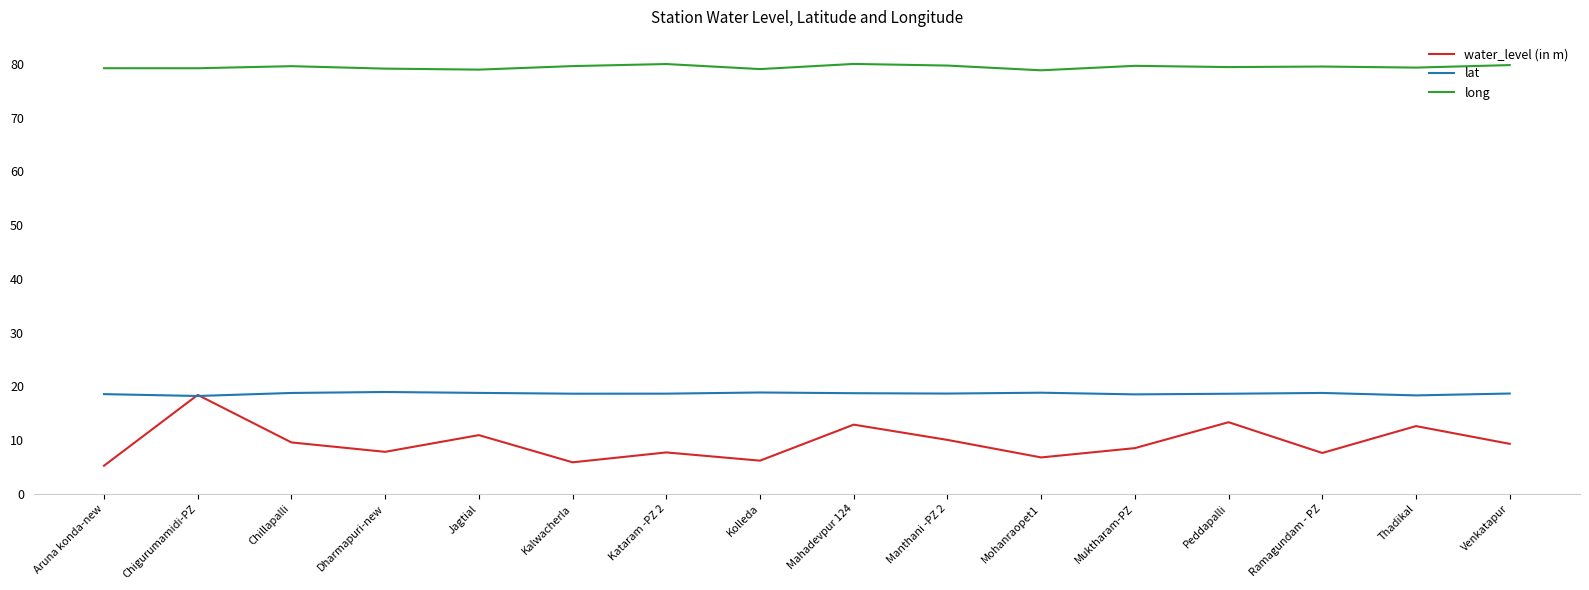

Which series has the widest spread of values?

water_level (in m)